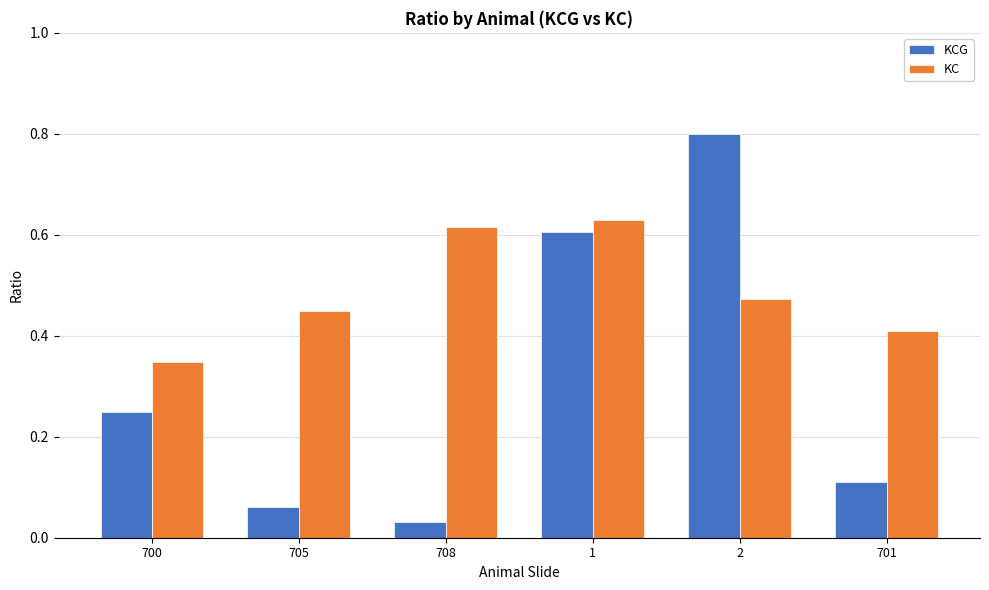

At how many categories does at least one series exceed 0?

6